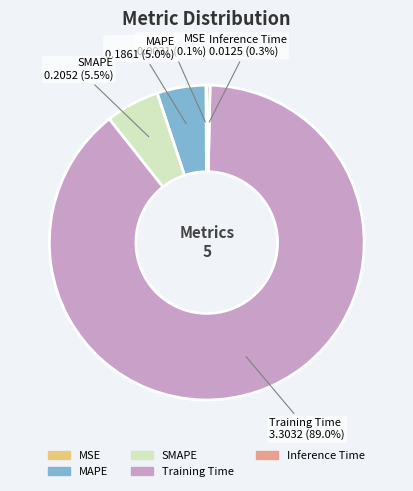

What portion of the pie excludes SMAPE?

94.5%